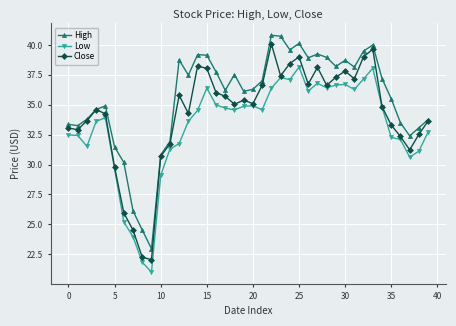

What are all the series names shown in the legend?

High, Low, Close